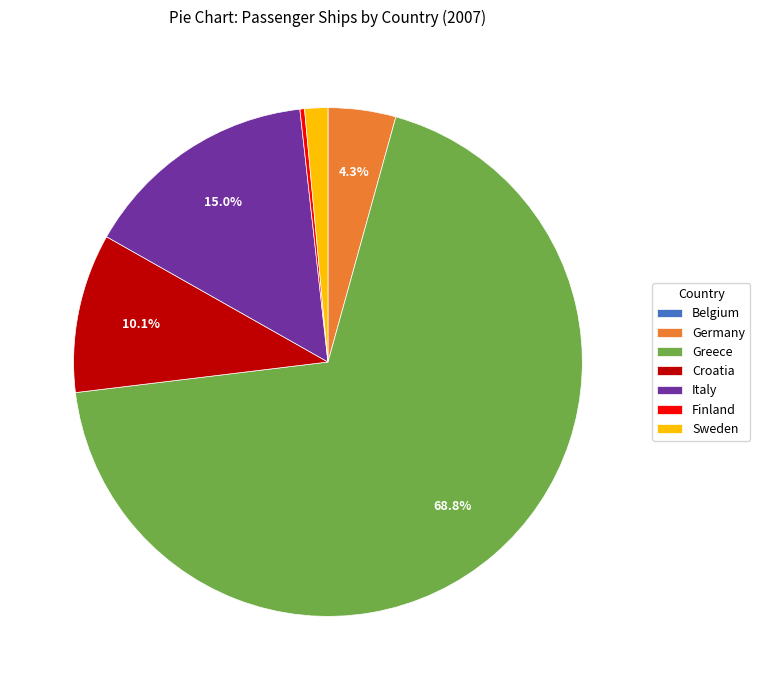

To the nearest percent, what is the difference between the Germany and Italy slice percentages?

11%